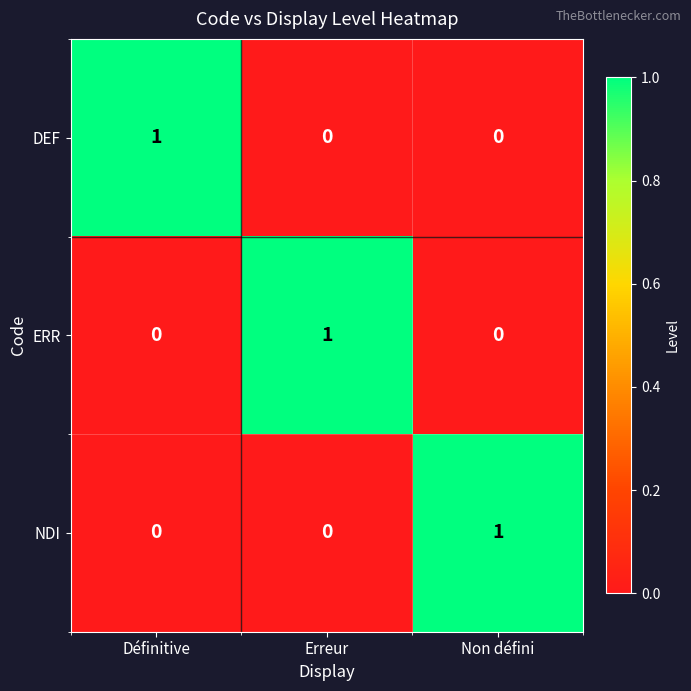

The value of NDI at Non défini is 0. True or false?

False